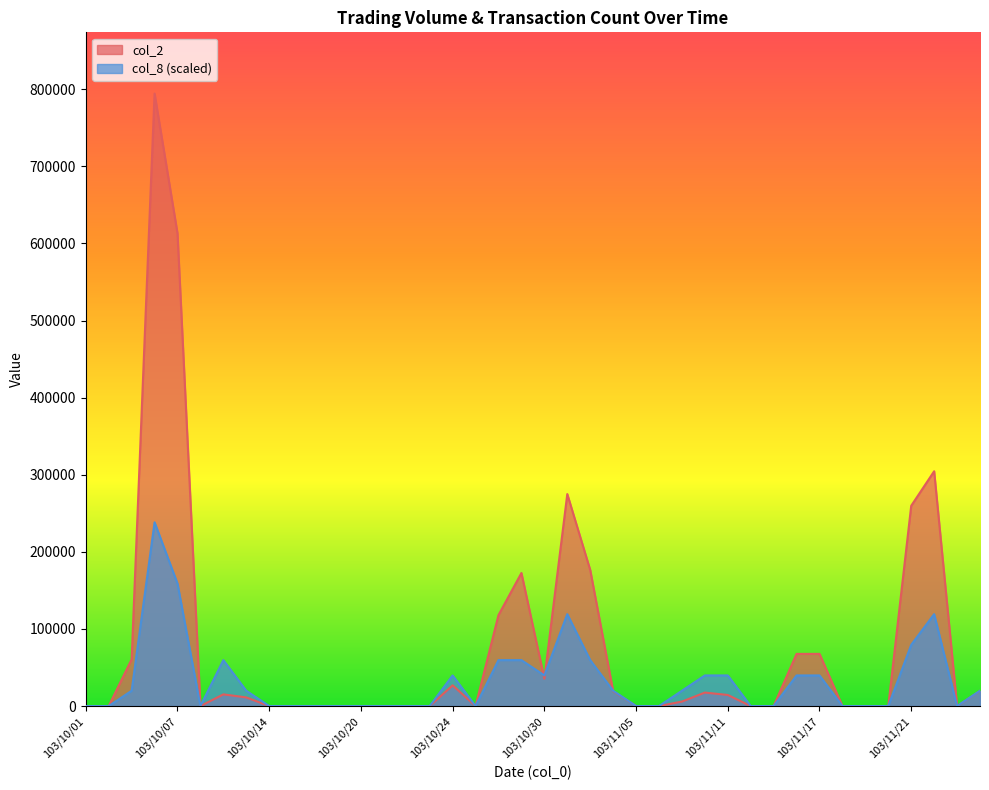

Does the chart display data point markers on the line(s)?

No